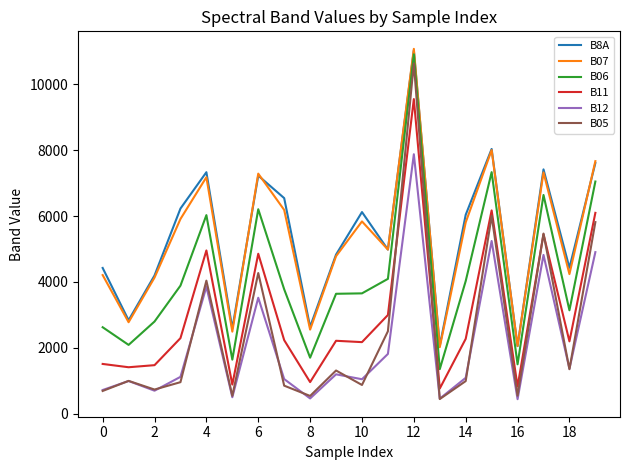

What is the sum of all B8A values?

108620